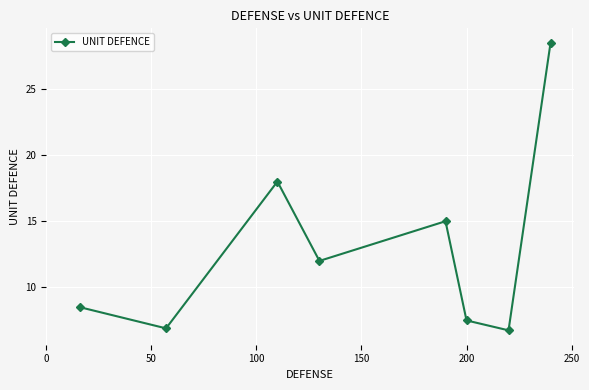

What is the value of the 3rd point from the left?

18.0